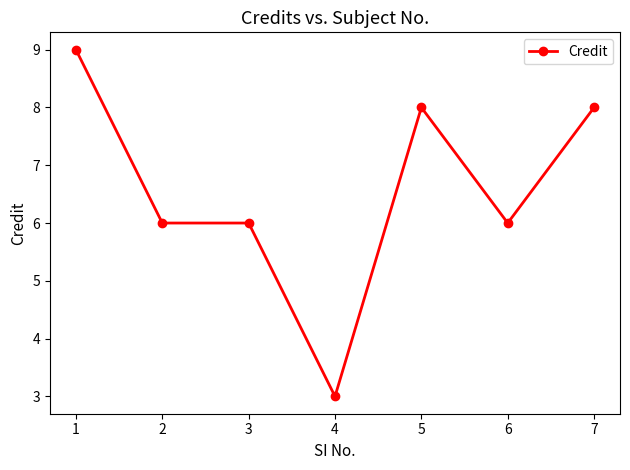

True or false: the data shows 5 at 1.

False